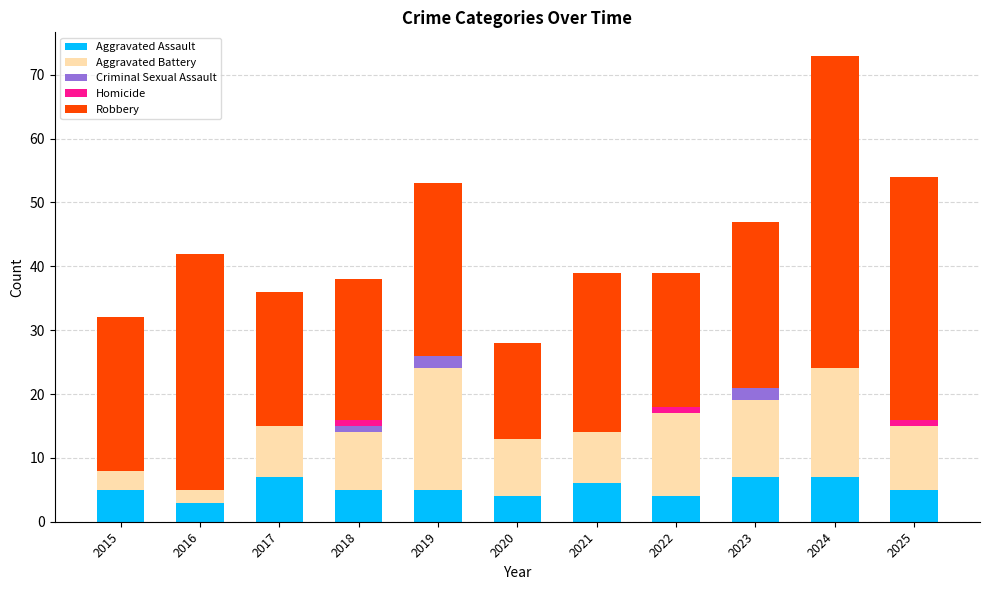

What is the sum of the Aggravated Assault values at 2021 and 2024?

13